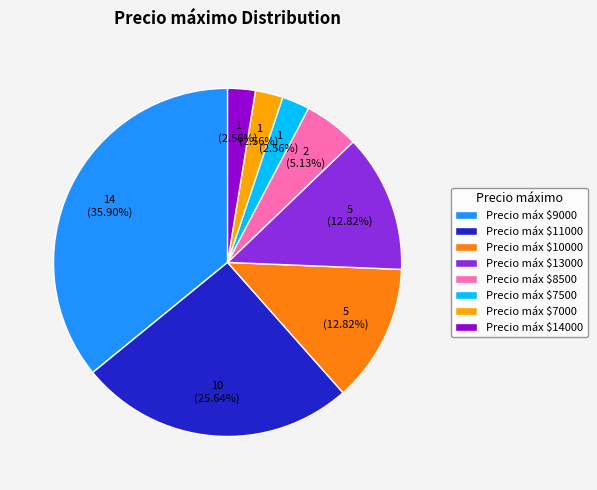

Which category has the biggest portion of the pie?

Precio máx $9000